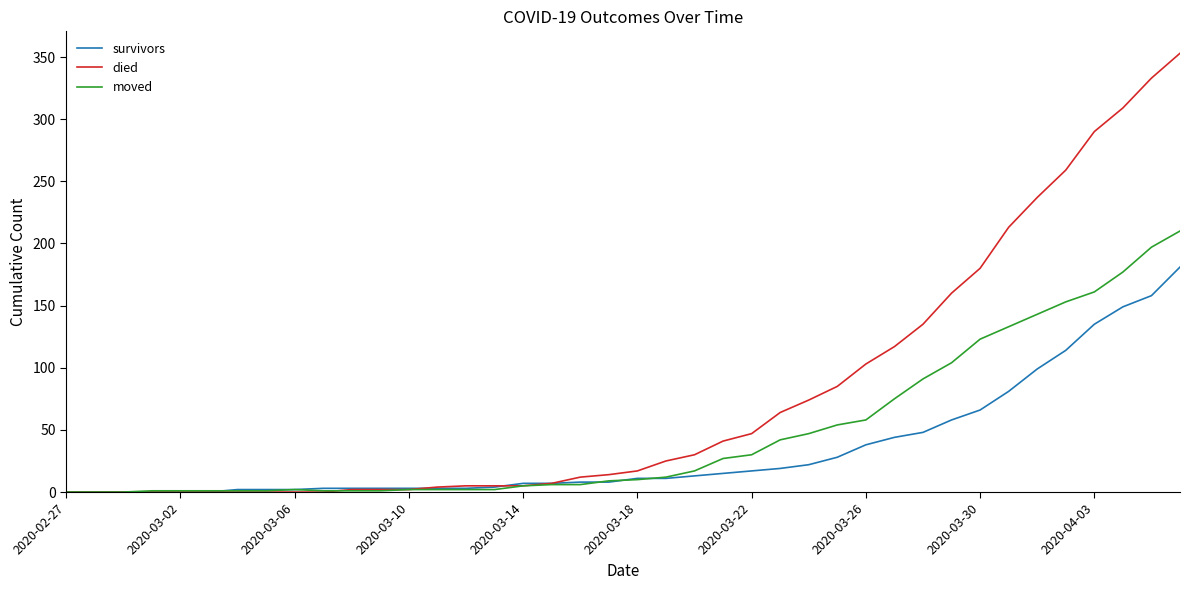

Which series has the largest total across all categories?

died